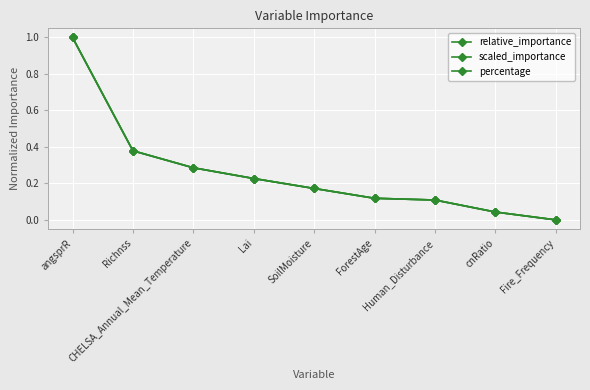

Is this an area chart (filled region under the line)?

No